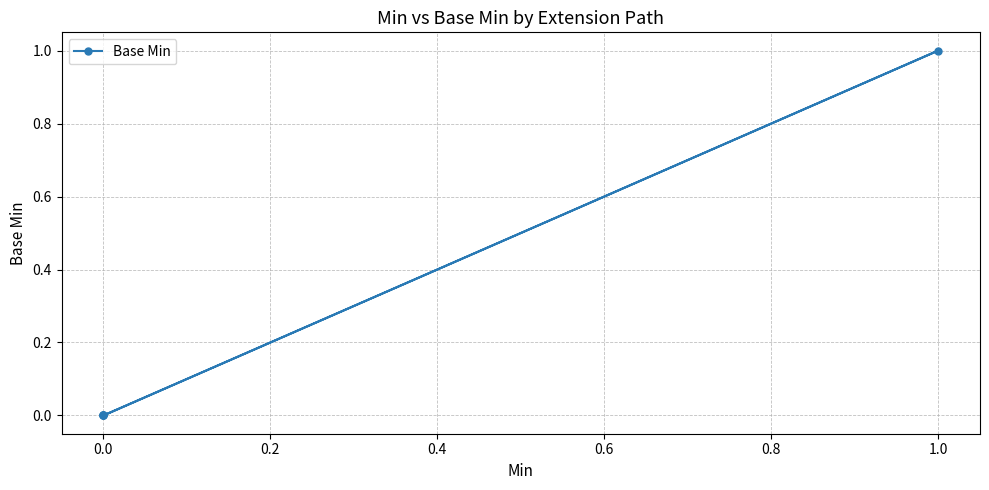

Does the chart display data point markers on the line(s)?

Yes